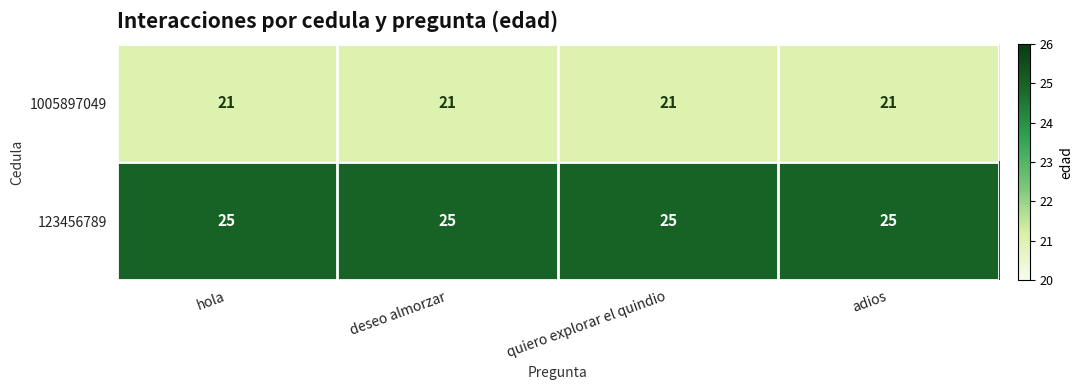

Rank the series by their maximum value, from highest to lowest.

123456789, 1005897049